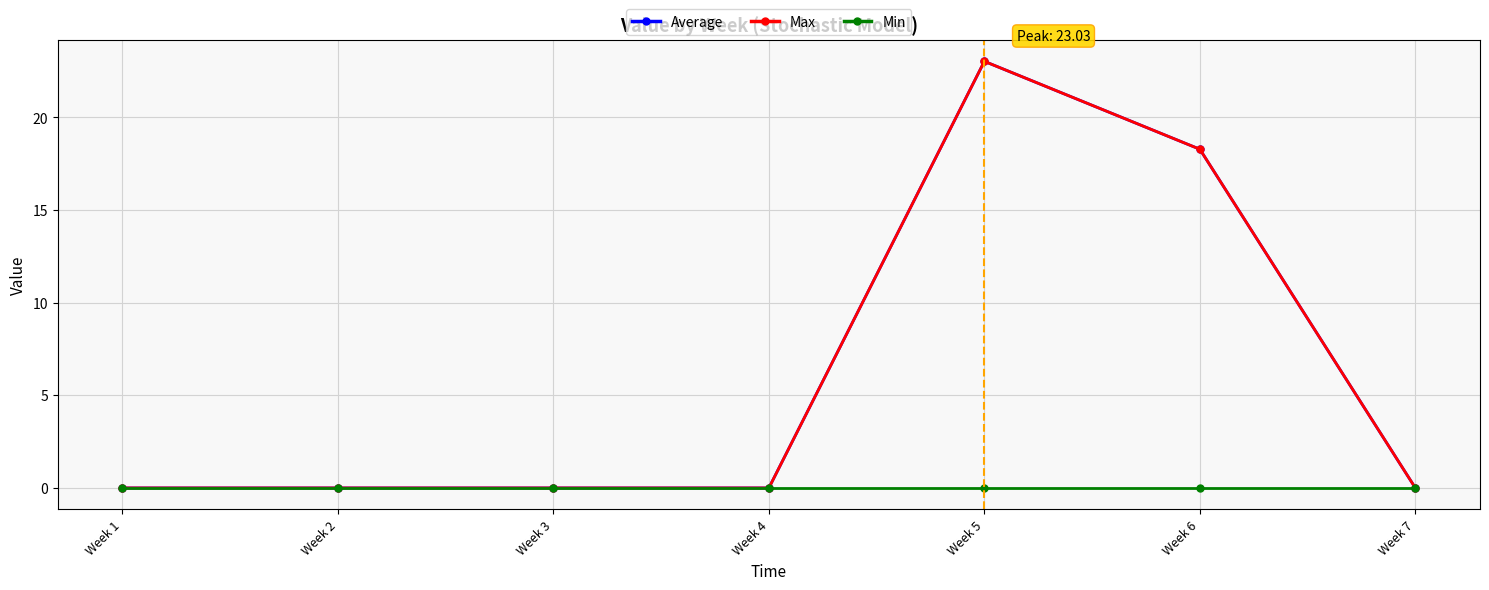

How many interior local peaks does the Average series have?

1